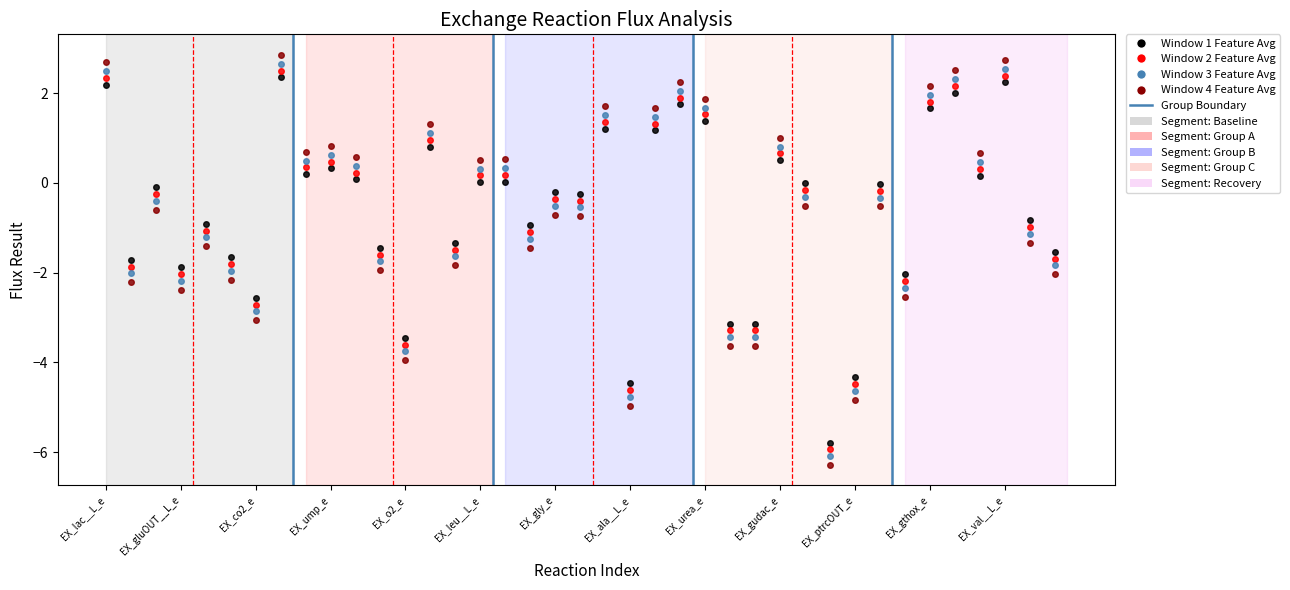

True or false: Window 3 Feature Avg has more than 1 points higher than both neighbors.

True